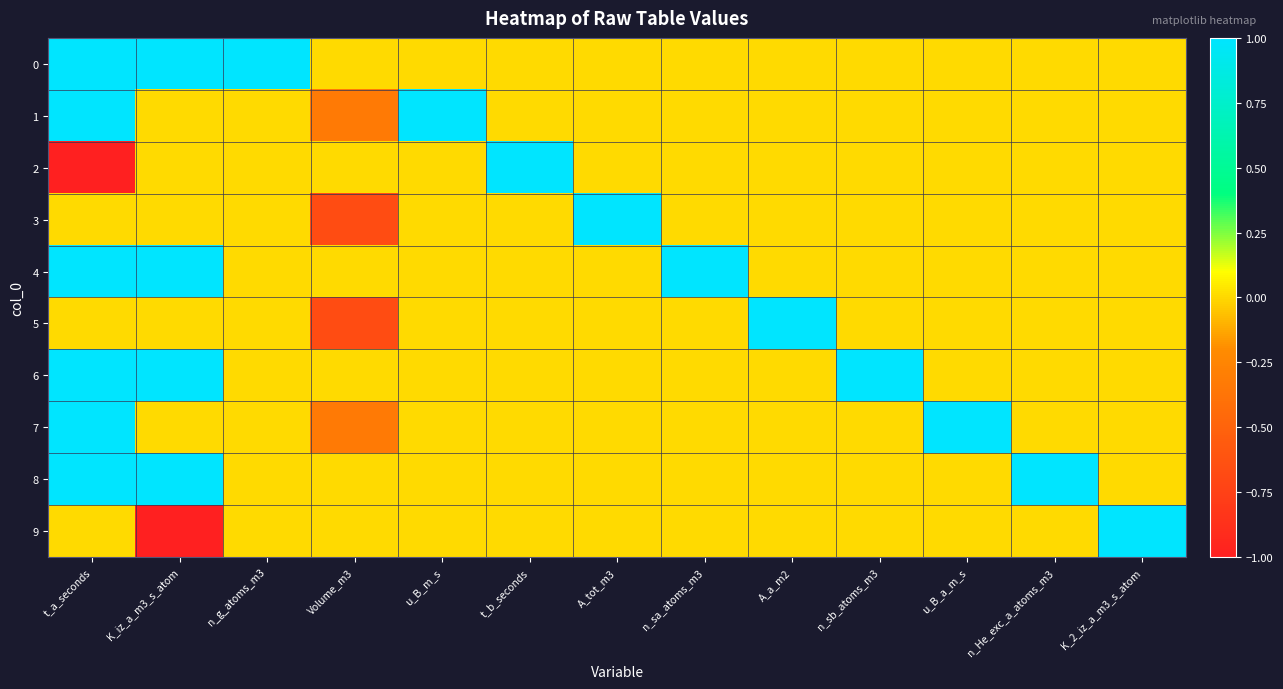

Reading left to right, what are all the values shown in this chart?

0: t_a_seconds=1.0	K_iz_a_m3_s_atom=1.0	n_g_atoms_m3=1.0	Volume_m3=0.0	u_B_m_s=0.0	t_b_seconds=0.0	A_tot_m3=0.0	n_sa_atoms_m3=0.0	A_a_m2=0.0	n_sb_atoms_m3=0.0	u_B_a_m_s=0.0	n_He_exc_a_atoms_m3=0.0	K_2_iz_a_m3_s_atom=0.0
1: t_a_seconds=1.0	K_iz_a_m3_s_atom=0.0	n_g_atoms_m3=0.0	Volume_m3=-0.3	u_B_m_s=1.0	t_b_seconds=0.0	A_tot_m3=0.0	n_sa_atoms_m3=0.0	A_a_m2=0.0	n_sb_atoms_m3=0.0	u_B_a_m_s=0.0	n_He_exc_a_atoms_m3=0.0	K_2_iz_a_m3_s_atom=0.0
2: t_a_seconds=-1.0	K_iz_a_m3_s_atom=0.0	n_g_atoms_m3=0.0	Volume_m3=0.0	u_B_m_s=0.0	t_b_seconds=1.0	A_tot_m3=0.0	n_sa_atoms_m3=0.0	A_a_m2=0.0	n_sb_atoms_m3=0.0	u_B_a_m_s=0.0	n_He_exc_a_atoms_m3=0.0	K_2_iz_a_m3_s_atom=0.0
3: t_a_seconds=0.0	K_iz_a_m3_s_atom=0.0	n_g_atoms_m3=0.0	Volume_m3=-0.7	u_B_m_s=0.0	t_b_seconds=0.0	A_tot_m3=1.0	n_sa_atoms_m3=0.0	A_a_m2=0.0	n_sb_atoms_m3=0.0	u_B_a_m_s=0.0	n_He_exc_a_atoms_m3=0.0	K_2_iz_a_m3_s_atom=0.0
4: t_a_seconds=1.0	K_iz_a_m3_s_atom=1.0	n_g_atoms_m3=0.0	Volume_m3=0.0	u_B_m_s=0.0	t_b_seconds=0.0	A_tot_m3=0.0	n_sa_atoms_m3=1.0	A_a_m2=0.0	n_sb_atoms_m3=0.0	u_B_a_m_s=0.0	n_He_exc_a_atoms_m3=0.0	K_2_iz_a_m3_s_atom=0.0
5: t_a_seconds=0.0	K_iz_a_m3_s_atom=0.0	n_g_atoms_m3=0.0	Volume_m3=-0.7	u_B_m_s=0.0	t_b_seconds=0.0	A_tot_m3=0.0	n_sa_atoms_m3=0.0	A_a_m2=1.0	n_sb_atoms_m3=0.0	u_B_a_m_s=0.0	n_He_exc_a_atoms_m3=0.0	K_2_iz_a_m3_s_atom=0.0
6: t_a_seconds=1.0	K_iz_a_m3_s_atom=1.0	n_g_atoms_m3=0.0	Volume_m3=0.0	u_B_m_s=0.0	t_b_seconds=0.0	A_tot_m3=0.0	n_sa_atoms_m3=0.0	A_a_m2=0.0	n_sb_atoms_m3=1.0	u_B_a_m_s=0.0	n_He_exc_a_atoms_m3=0.0	K_2_iz_a_m3_s_atom=0.0
7: t_a_seconds=1.0	K_iz_a_m3_s_atom=0.0	n_g_atoms_m3=0.0	Volume_m3=-0.3	u_B_m_s=0.0	t_b_seconds=0.0	A_tot_m3=0.0	n_sa_atoms_m3=0.0	A_a_m2=0.0	n_sb_atoms_m3=0.0	u_B_a_m_s=1.0	n_He_exc_a_atoms_m3=0.0	K_2_iz_a_m3_s_atom=0.0
8: t_a_seconds=1.0	K_iz_a_m3_s_atom=1.0	n_g_atoms_m3=0.0	Volume_m3=0.0	u_B_m_s=0.0	t_b_seconds=0.0	A_tot_m3=0.0	n_sa_atoms_m3=0.0	A_a_m2=0.0	n_sb_atoms_m3=0.0	u_B_a_m_s=0.0	n_He_exc_a_atoms_m3=1.0	K_2_iz_a_m3_s_atom=0.0
9: t_a_seconds=0.0	K_iz_a_m3_s_atom=-1.0	n_g_atoms_m3=0.0	Volume_m3=0.0	u_B_m_s=0.0	t_b_seconds=0.0	A_tot_m3=0.0	n_sa_atoms_m3=0.0	A_a_m2=0.0	n_sb_atoms_m3=0.0	u_B_a_m_s=0.0	n_He_exc_a_atoms_m3=0.0	K_2_iz_a_m3_s_atom=1.0